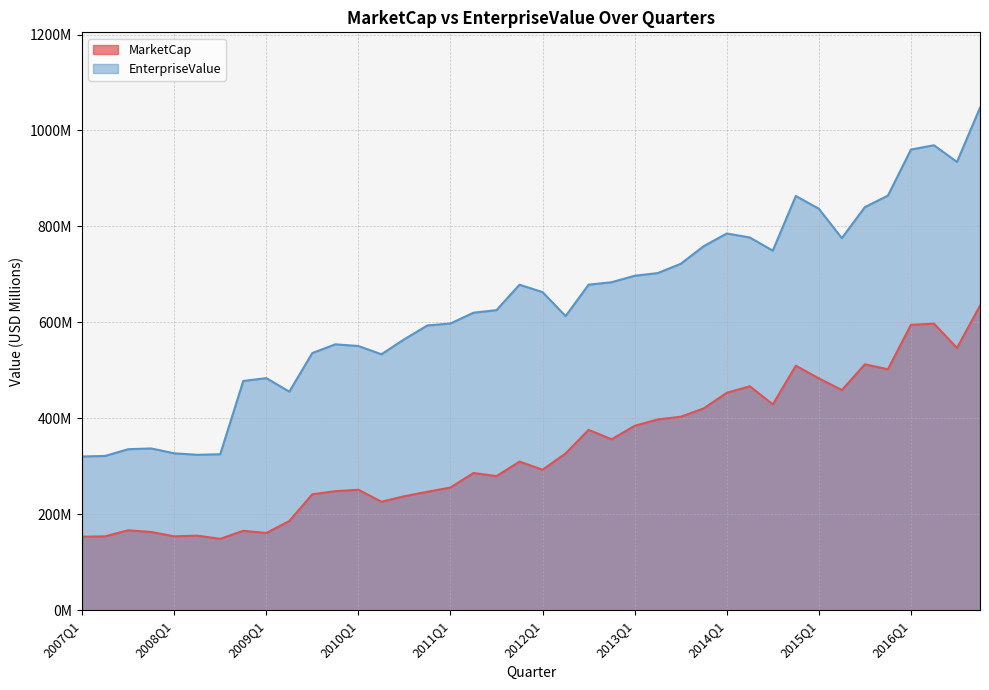

How many values in the EnterpriseValue series exceed 663?

20